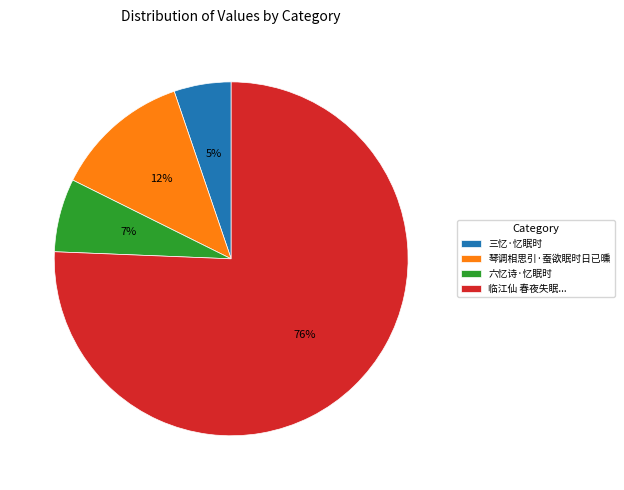

Combined, do 临江仙 春夜失眠... and 六忆诗·忆眠时 account for over 50%?

Yes